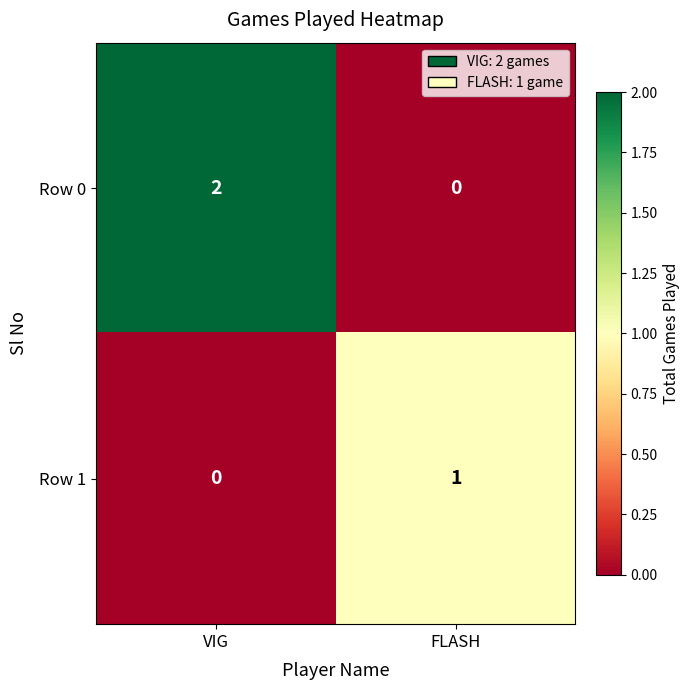

Reading left to right, list all the values displayed in this chart.

Row 0: 2	0
Row 1: 0	1